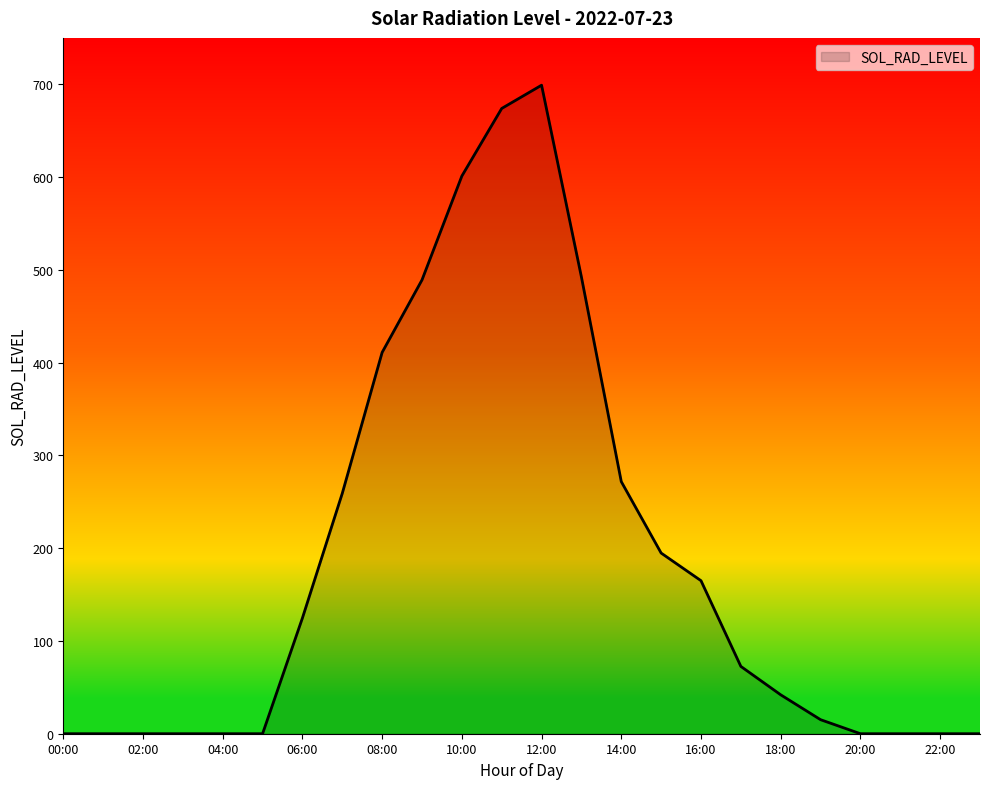

What is the difference between the maximum and minimum values?

699.0